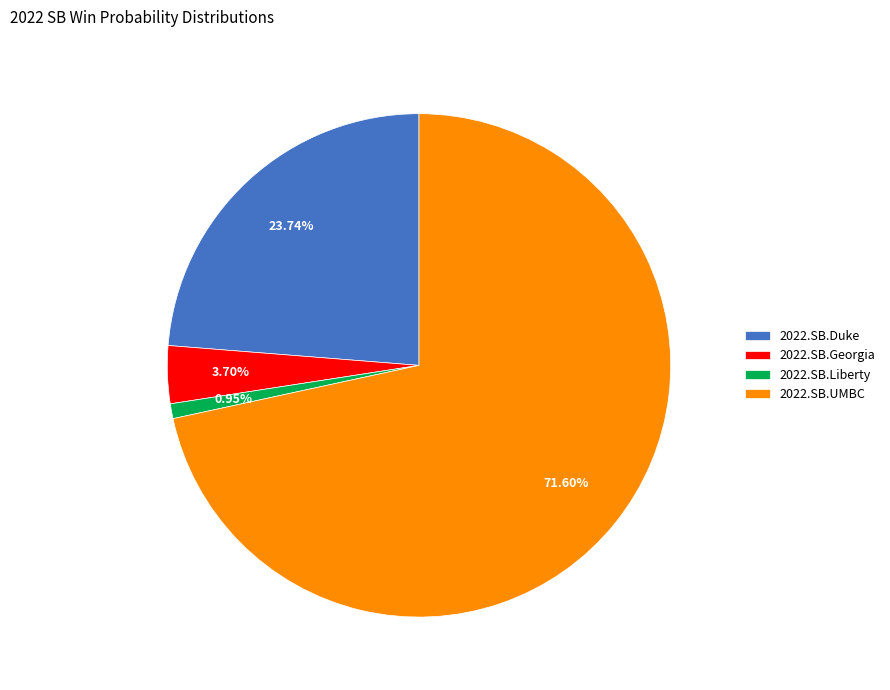

Which category accounts for the majority?

2022.SB.UMBC